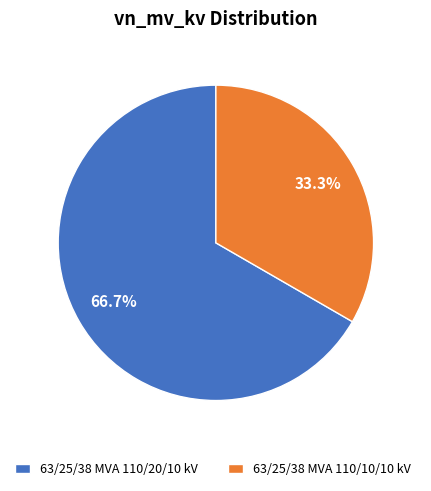

The 63/25/38 MVA 110/10/10 kV slice represents 33% of the pie. True or false?

True